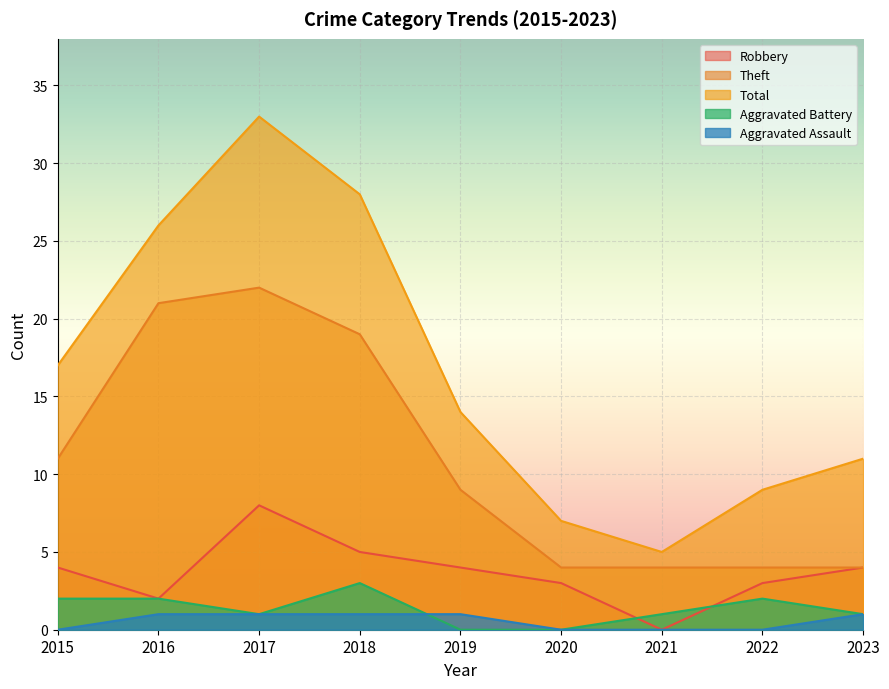

In Total, how many points are higher than both neighbors (excluding endpoints)?

1